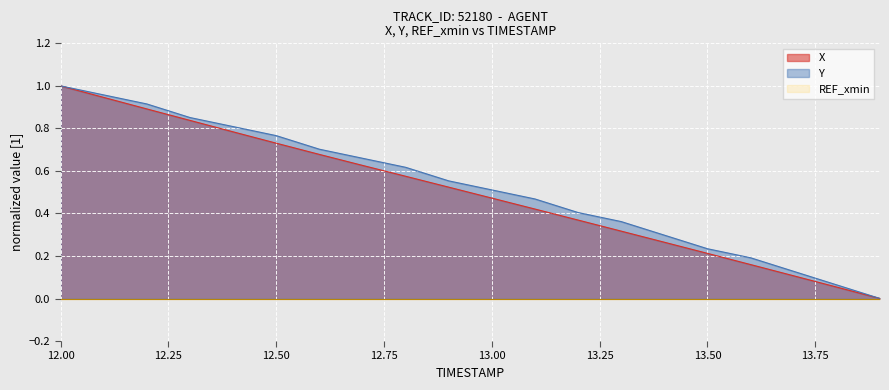

Reading left to right, extract all data points from this chart.

X: 12.0=1.0	12.1=0.9	12.2=0.9	12.3=0.8	12.4=0.8	12.5=0.7	12.6=0.7	12.7=0.6	12.8=0.6	12.9=0.5	13.0=0.5	13.1=0.4	13.2=0.4	13.3=0.3	13.4=0.3	13.5=0.2	13.6=0.2	13.7=0.1	13.8=0.1	13.9=0.0
Y: 12.0=1.0	12.1=1.0	12.2=0.9	12.3=0.9	12.4=0.8	12.5=0.8	12.6=0.7	12.7=0.7	12.8=0.6	12.9=0.6	13.0=0.5	13.1=0.5	13.2=0.4	13.3=0.4	13.4=0.3	13.5=0.2	13.6=0.2	13.7=0.1	13.8=0.1	13.9=0.0